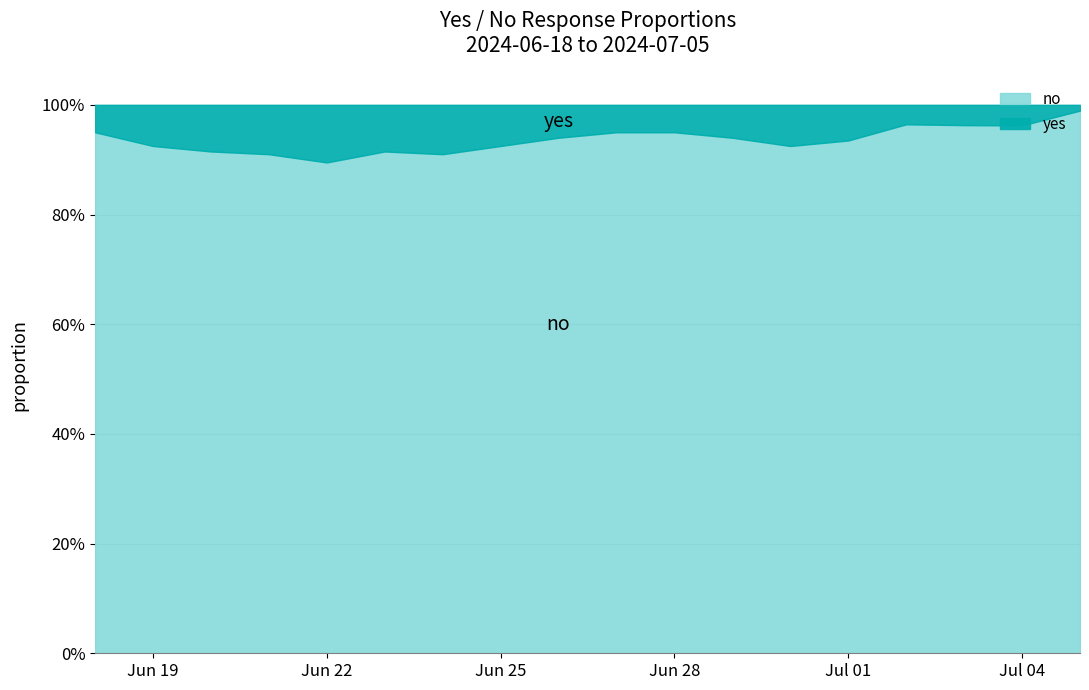

What are all the series names shown in the legend?

no, yes